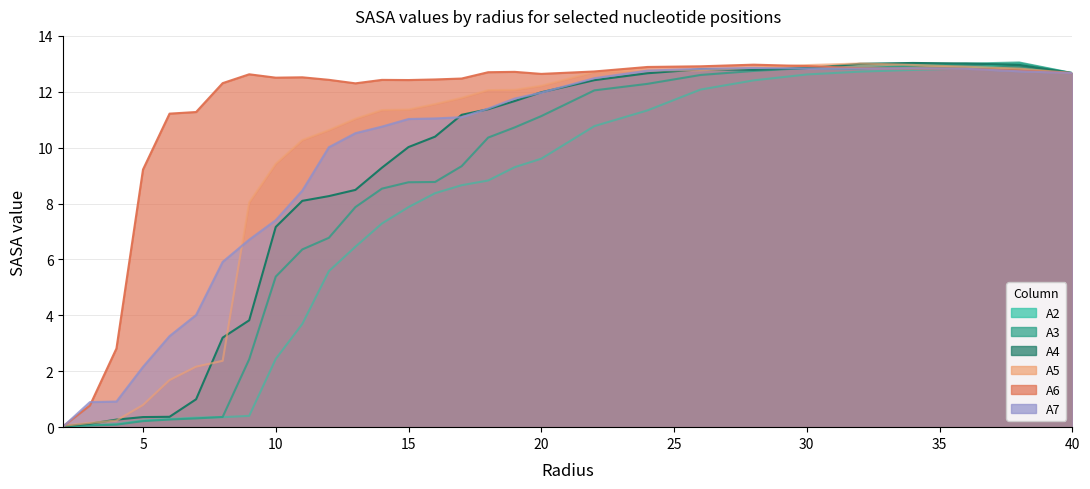

Reading left to right, extract all data points from this chart.

A2: 2.0=0.0	3.0=0.1	4.0=0.1	5.0=0.2	6.0=0.3	7.0=0.3	8.0=0.4	9.0=0.4	10.0=2.4	11.0=3.7	12.0=5.6	13.0=6.5	14.0=7.3	15.0=7.9	16.0=8.4	17.0=8.7	18.0=8.8	19.0=9.3	20.0=9.6	22.0=10.8	24.0=11.3	26.0=12.1	28.0=12.4	30.0=12.6	32.0=12.7	34.0=12.8	36.0=12.8	38.0=13.0	40.0=12.7
A3: 2.0=0.0	3.0=0.1	4.0=0.1	5.0=0.2	6.0=0.3	7.0=0.3	8.0=0.4	9.0=2.4	10.0=5.4	11.0=6.4	12.0=6.8	13.0=7.9	14.0=8.5	15.0=8.8	16.0=8.8	17.0=9.3	18.0=10.4	19.0=10.7	20.0=11.1	22.0=12.1	24.0=12.3	26.0=12.6	28.0=12.7	30.0=12.9	32.0=12.8	34.0=12.9	36.0=13.0	38.0=13.0	40.0=12.7
A4: 2.0=0.0	3.0=0.1	4.0=0.3	5.0=0.4	6.0=0.4	7.0=1.0	8.0=3.2	9.0=3.8	10.0=7.2	11.0=8.1	12.0=8.3	13.0=8.5	14.0=9.3	15.0=10.0	16.0=10.4	17.0=11.2	18.0=11.4	19.0=11.7	20.0=12.0	22.0=12.4	24.0=12.7	26.0=12.8	28.0=12.8	30.0=12.8	32.0=13.0	34.0=13.0	36.0=13.0	38.0=13.0	40.0=12.7
A5: 2.0=0.0	3.0=0.2	4.0=0.2	5.0=0.8	6.0=1.7	7.0=2.2	8.0=2.4	9.0=8.0	10.0=9.4	11.0=10.3	12.0=10.6	13.0=11.0	14.0=11.3	15.0=11.4	16.0=11.6	17.0=11.8	18.0=12.1	19.0=12.1	20.0=12.2	22.0=12.7	24.0=12.8	26.0=12.8	28.0=12.9	30.0=13.0	32.0=13.0	34.0=13.0	36.0=12.9	38.0=12.8	40.0=12.7
A6: 2.0=0.0	3.0=0.8	4.0=2.8	5.0=9.2	6.0=11.2	7.0=11.3	8.0=12.3	9.0=12.6	10.0=12.5	11.0=12.5	12.0=12.4	13.0=12.3	14.0=12.4	15.0=12.4	16.0=12.4	17.0=12.5	18.0=12.7	19.0=12.7	20.0=12.6	22.0=12.7	24.0=12.9	26.0=12.9	28.0=13.0	30.0=12.9	32.0=12.8	34.0=12.8	36.0=12.8	38.0=12.8	40.0=12.7
A7: 2.0=0.0	3.0=0.9	4.0=0.9	5.0=2.2	6.0=3.3	7.0=4.0	8.0=5.9	9.0=6.7	10.0=7.4	11.0=8.5	12.0=10.0	13.0=10.5	14.0=10.8	15.0=11.0	16.0=11.0	17.0=11.1	18.0=11.4	19.0=11.8	20.0=12.0	22.0=12.5	24.0=12.8	26.0=12.8	28.0=12.9	30.0=12.8	32.0=12.8	34.0=12.8	36.0=12.8	38.0=12.7	40.0=12.7